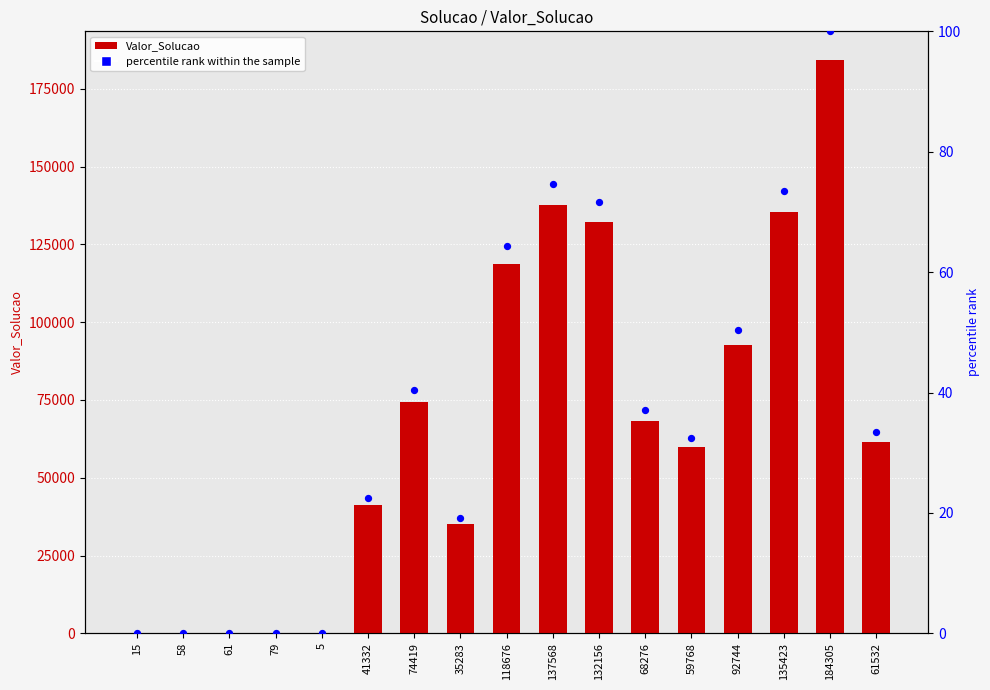

At how many categories does at least one series exceed 124855?

4